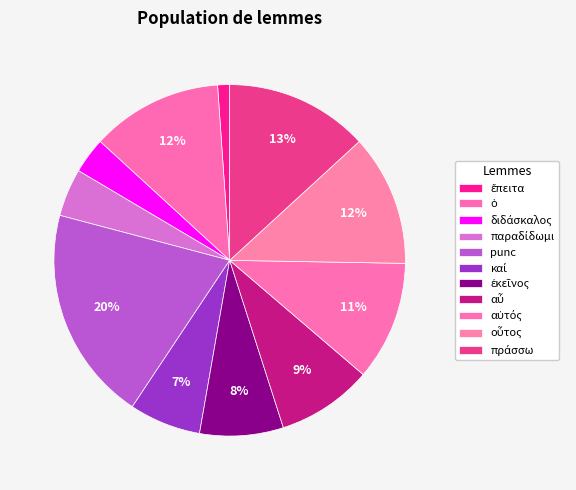

To the nearest percent, what portion does πράσσω represent?

13%